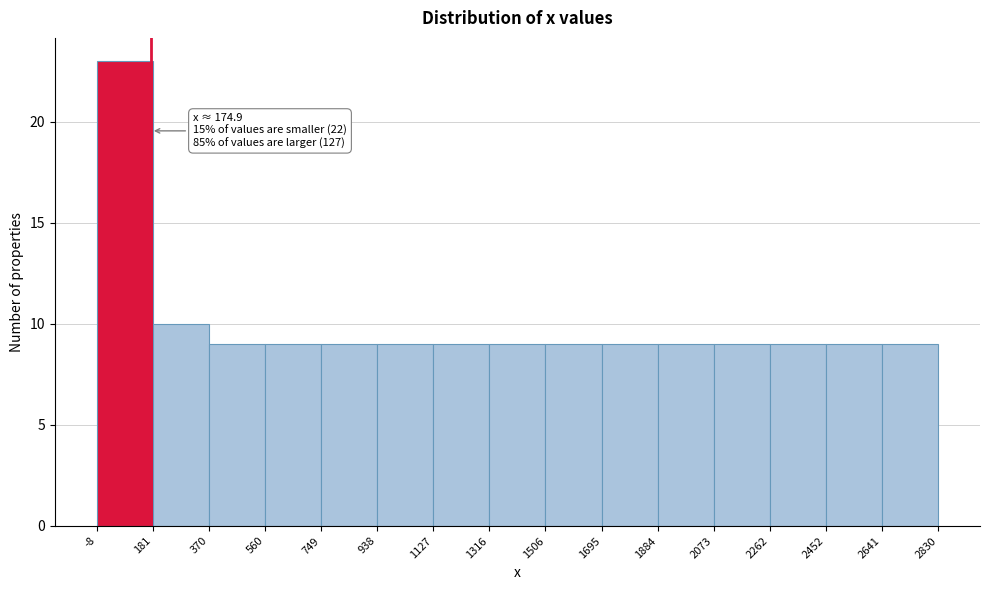

Over which range of the x-axis is the bar tallest?

-8 to 181